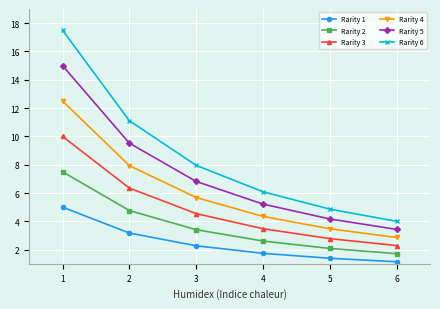

What is the highest value of the Rarity 4 series?

12.5